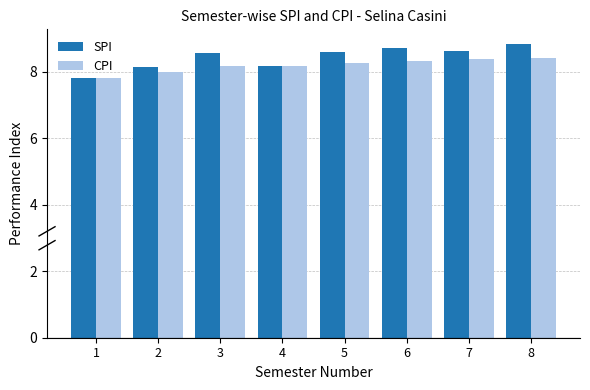

True or false: SPI has a value of 14.2 at 5.

False